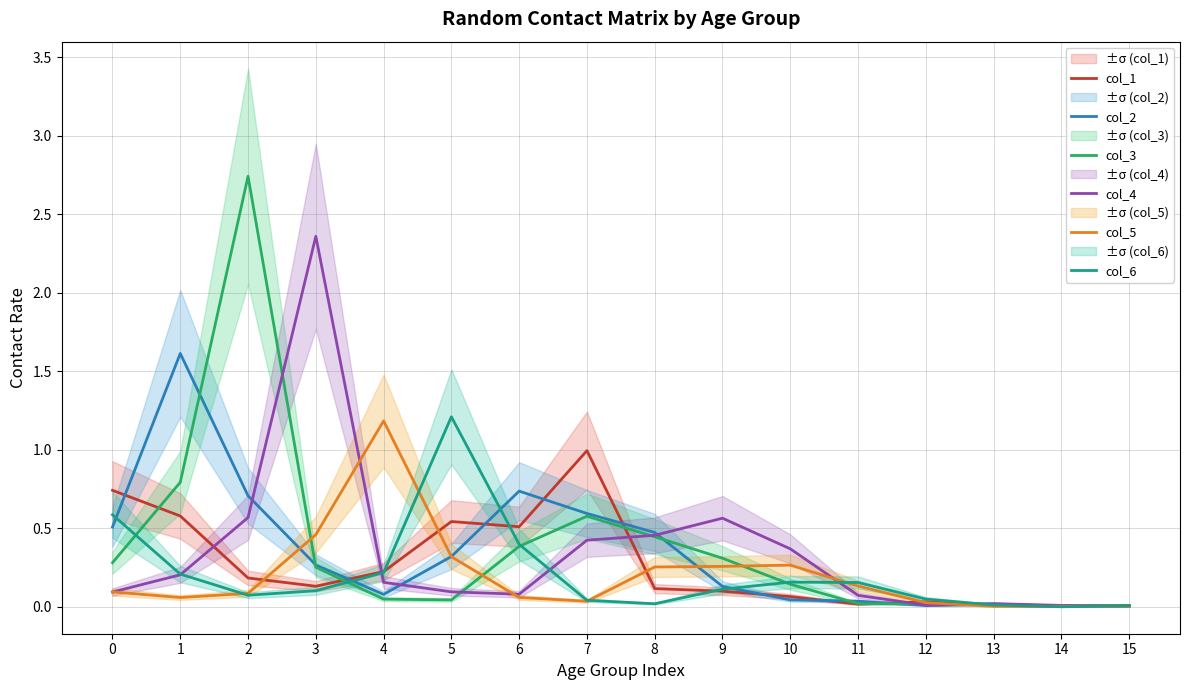

What is the sum of the col_4 values at 0 and 1?

0.3